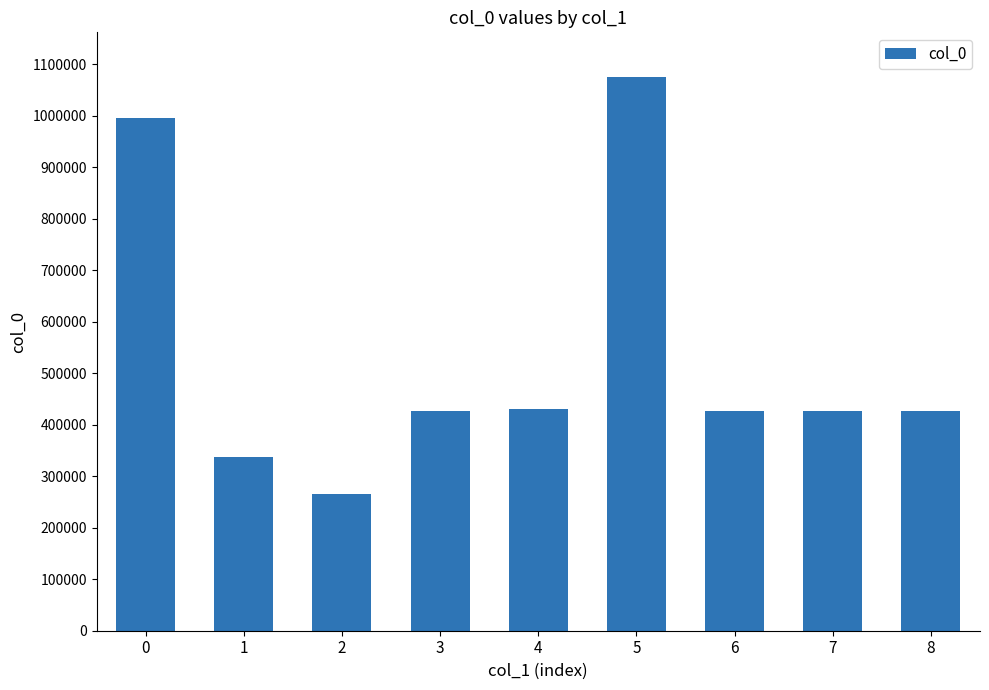

What is the average value?

534287